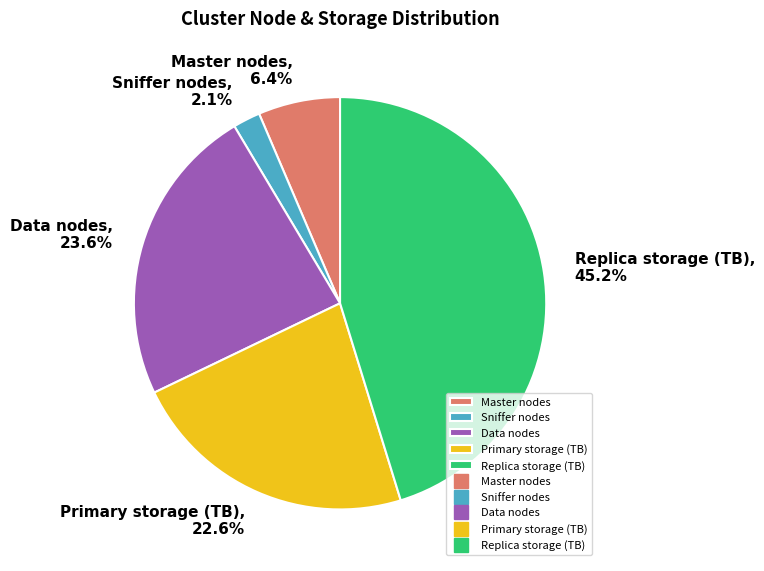

Approximately how many times larger is the value at Data nodes compared to Master nodes?

3.7